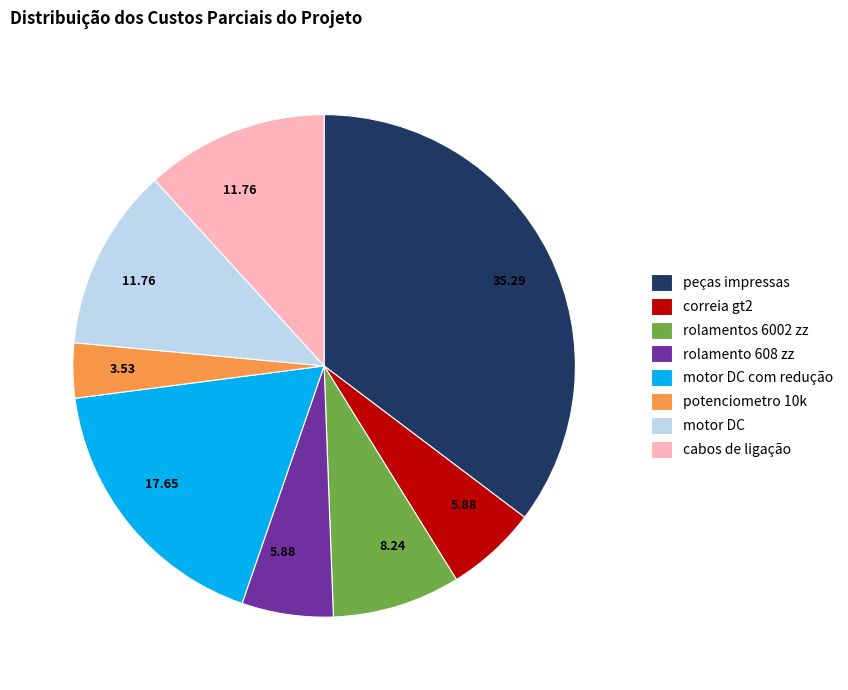

Is there any slice that represents more than half of the pie?

No